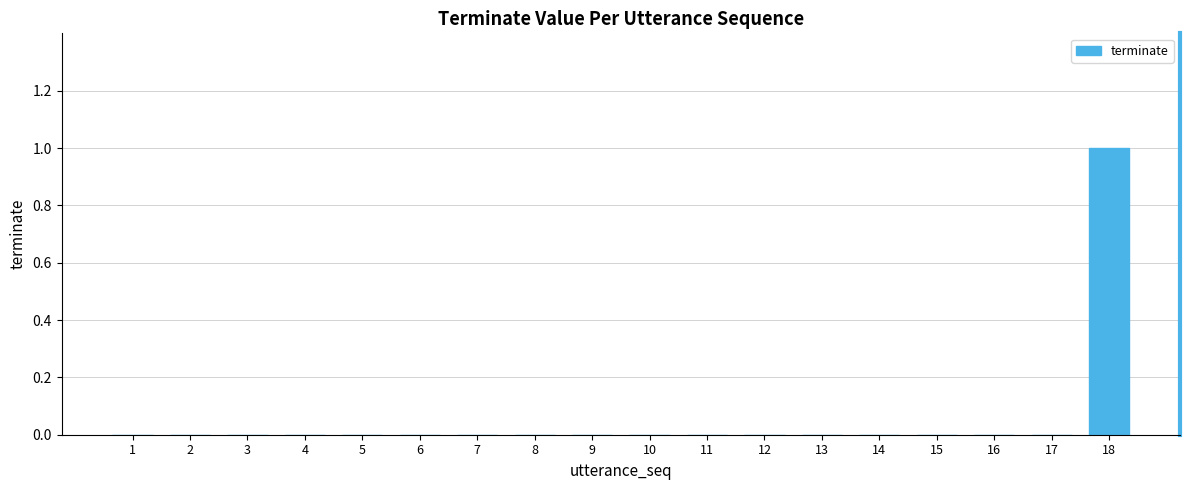

What is the maximum value shown in the chart?

1